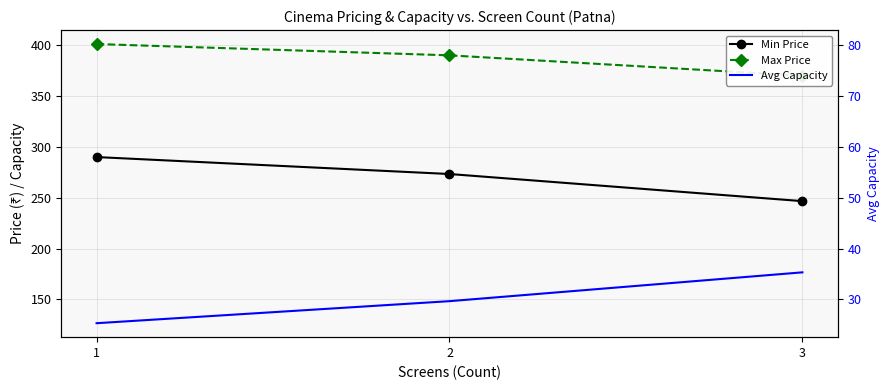

What is the sum of all Min Price values?

810.0